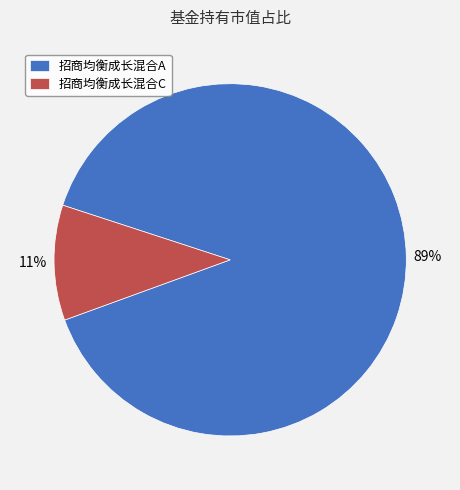

To the nearest percent, what is the average slice percentage?

50%